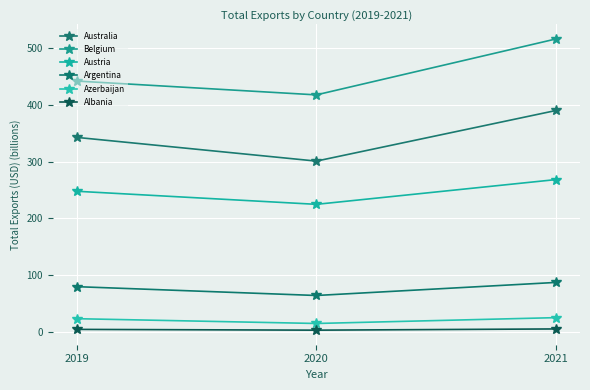

Reading right to left, list all the values displayed in this chart.

Australia: 2021=389.8	2020=300.8	2019=342.5
Belgium: 2021=515.6	2020=417.2	2019=441.6
Austria: 2021=268.3	2020=224.7	2019=247.7
Argentina: 2021=87.4	2020=64.4	2019=80.0
Azerbaijan: 2021=25.5	2020=15.2	2019=23.6
Albania: 2021=5.6	2020=3.5	2019=4.8